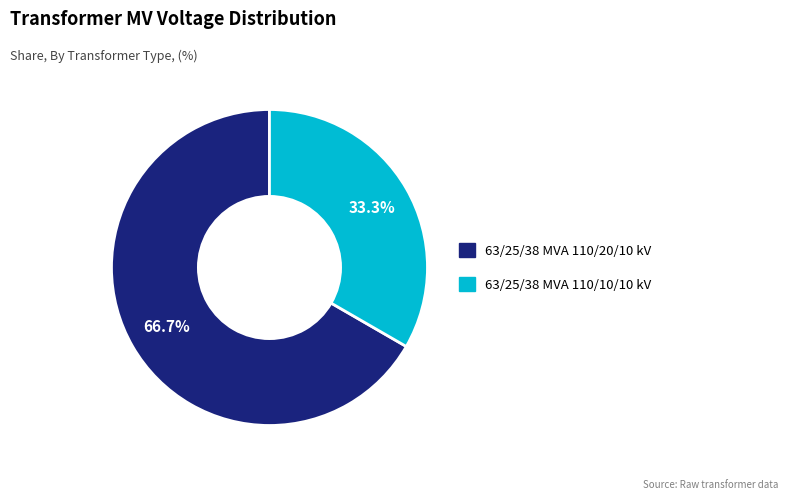

To the nearest percent, what percentage of the pie is 63/25/38 MVA 110/20/10 kV?

67%